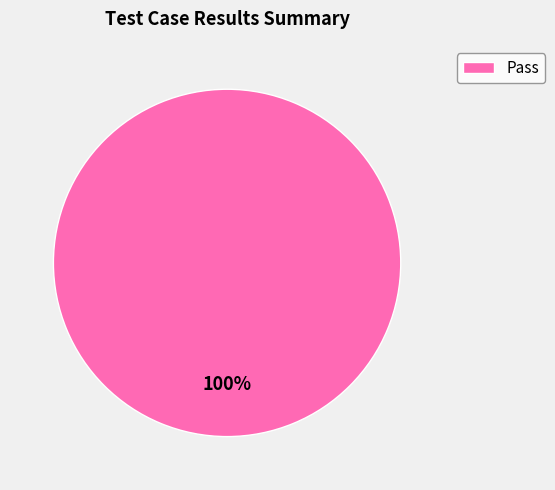

Which slice represents more than half of the pie?

Pass